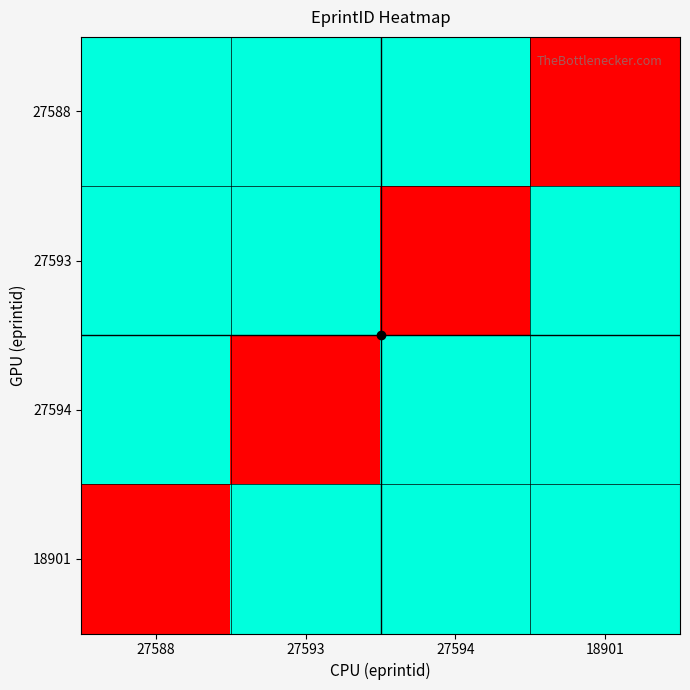

At how many categories does at least one series exceed 0?

4